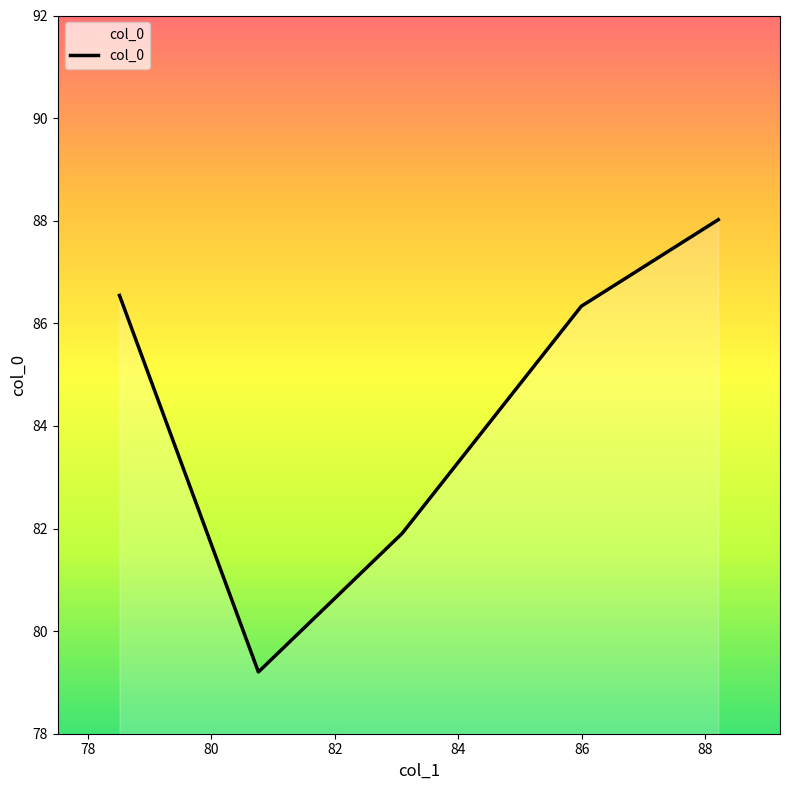

What is the minimum value shown in the chart?

79.2